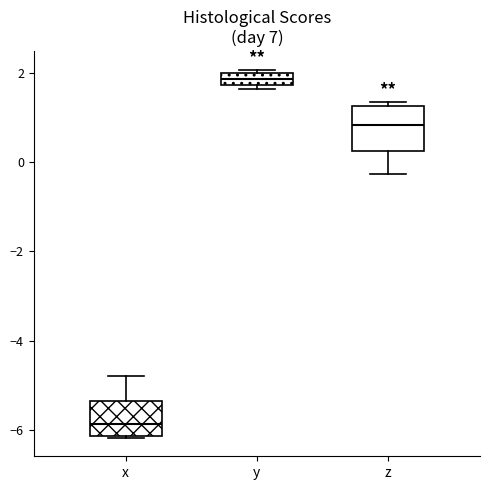

Where does the lower whisker of the box for z end on the y-axis? The values are not printed on the chart, so give them approximately, as read against the axis.

-0.2